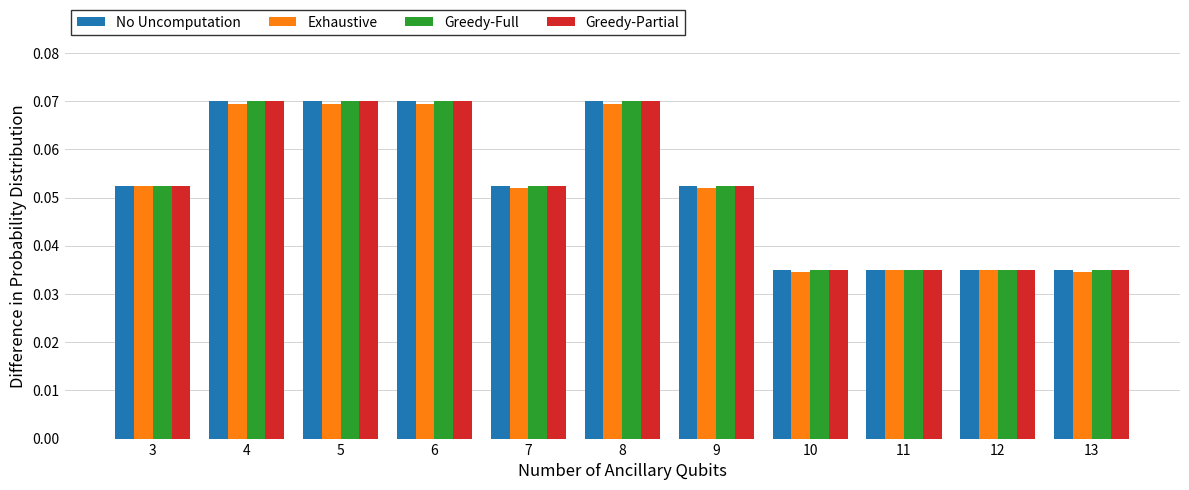

How many bars are there in each group?

4